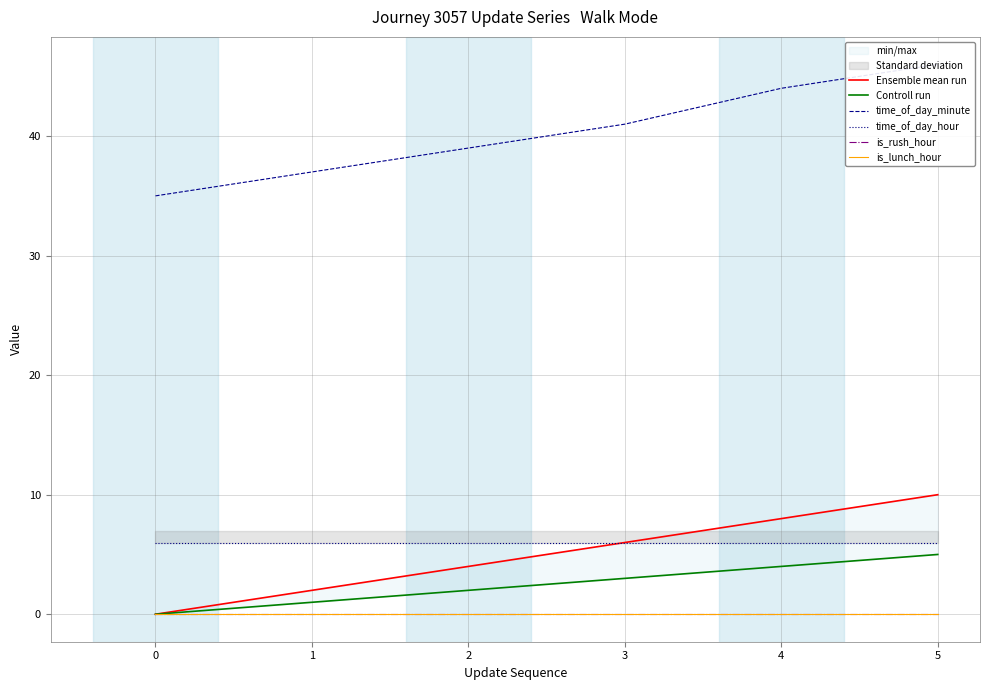

Which label corresponds to the largest value in the chart?

5